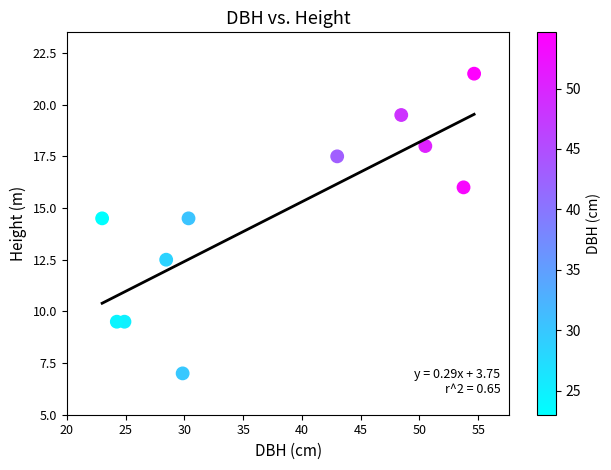

What is the average X value?

37.4